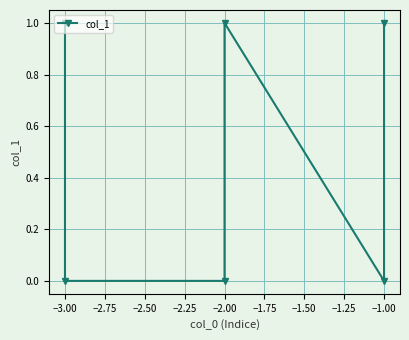

Reading left to right, list all the values displayed in this chart.

1	0	0	1	0	1